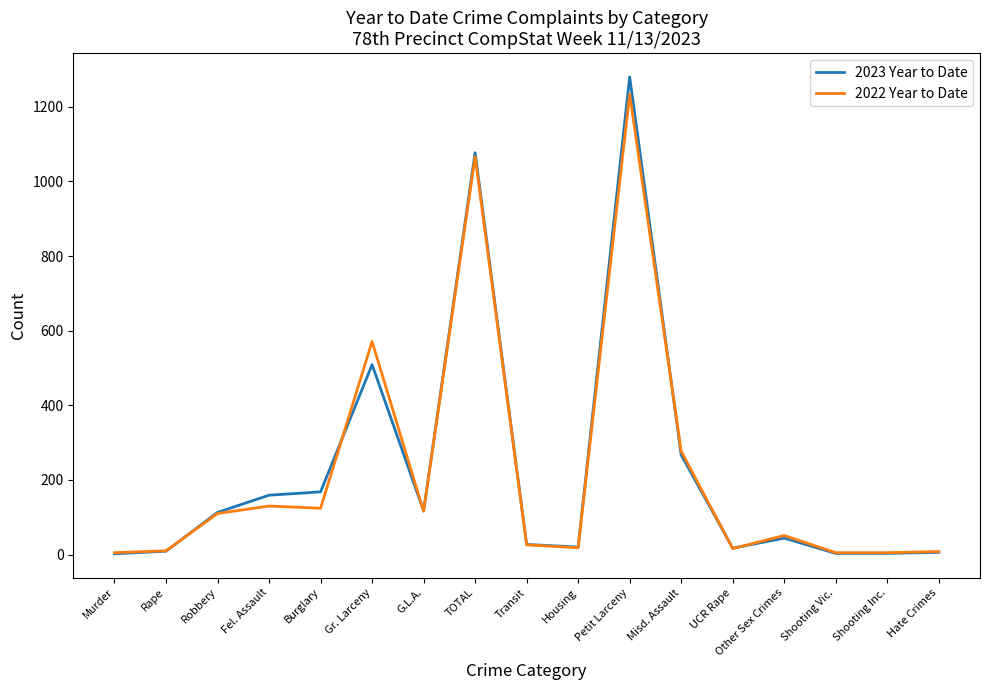

What is the highest value of the 2022 Year to Date series?

1234